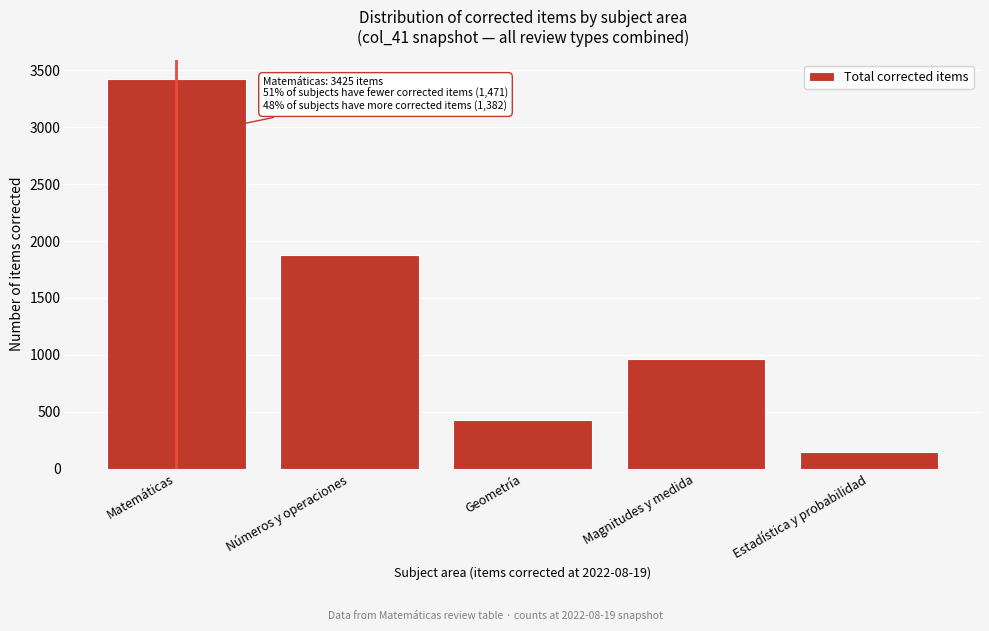

Reading left to right, list all the values displayed in this chart.

Matemáticas=3425	Números y operaciones=1880	Geometría=430	Magnitudes y medida=963	Estadística y probabilidad=150